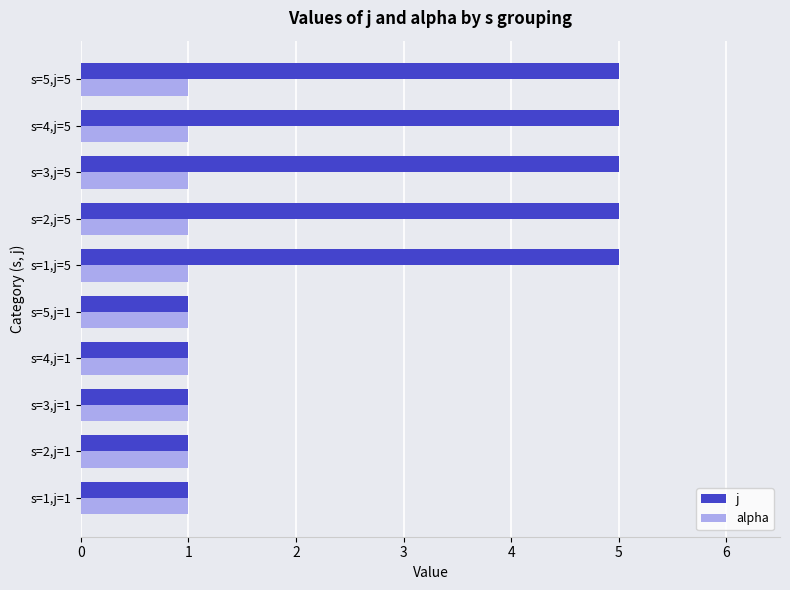

Which series changed the most between s=4,j=1 and s=4,j=5?

j